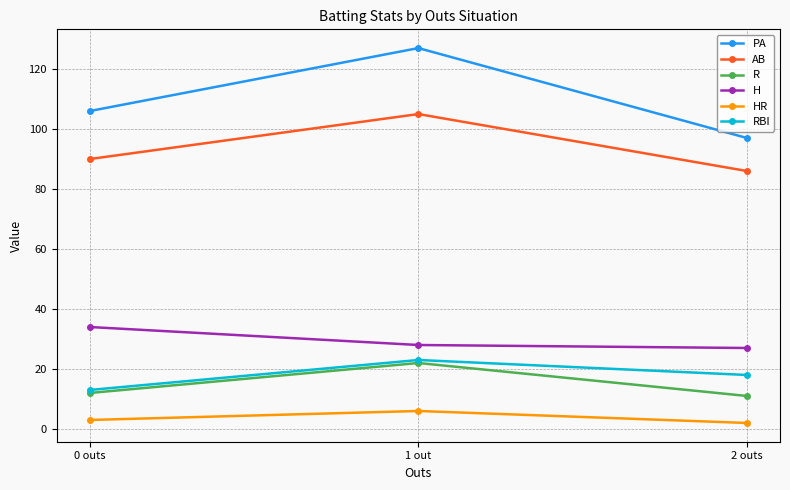

Is it true that H equals 34 at 0 outs?

True